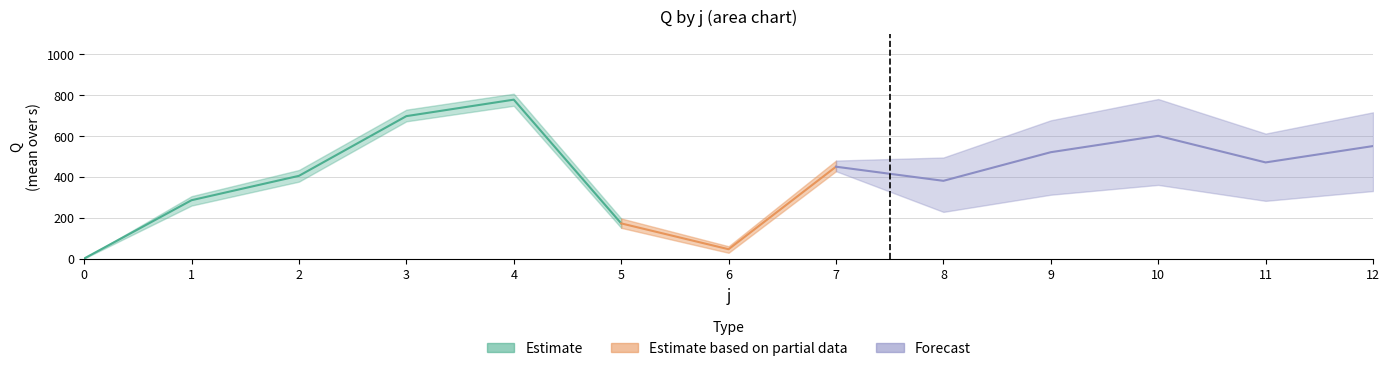

At which label does Q_mean first exceed 45?

1